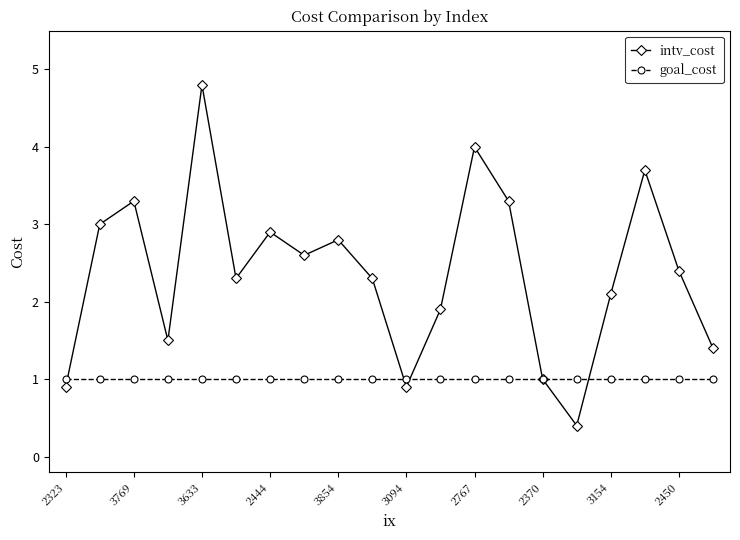

Rank the series by their average value, from highest to lowest.

intv_cost, goal_cost